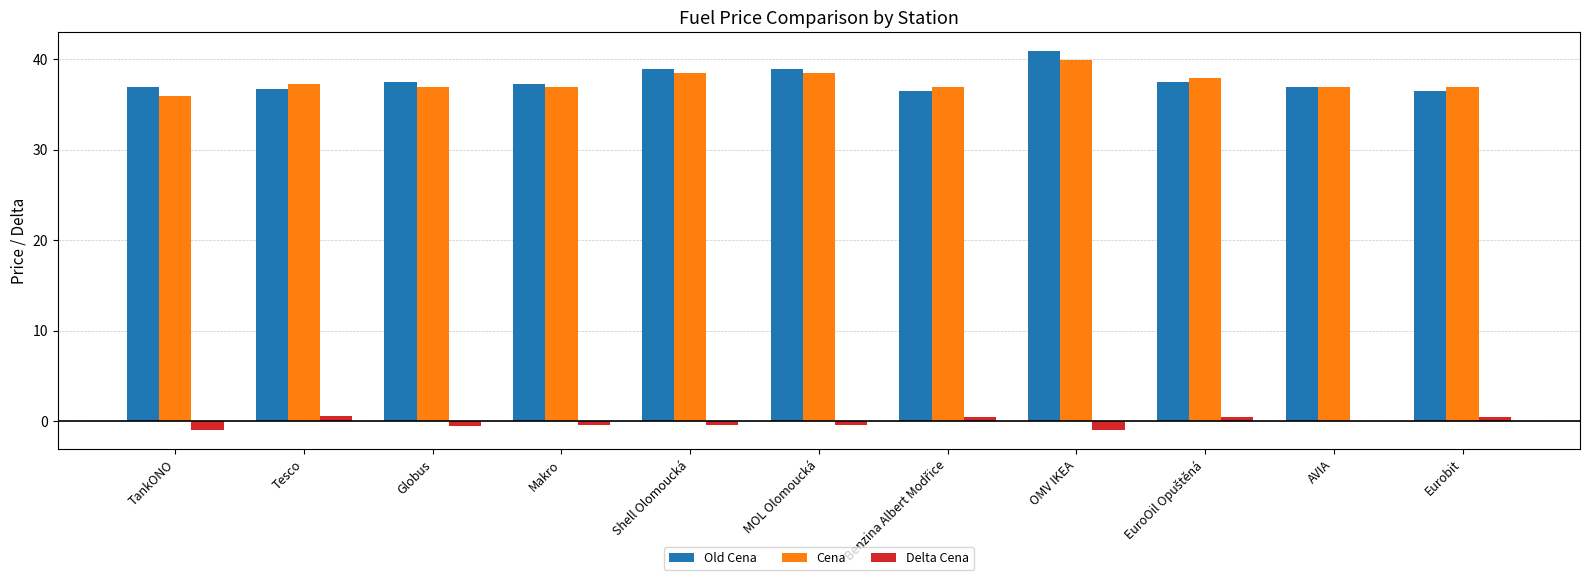

Are the bars horizontal?

No